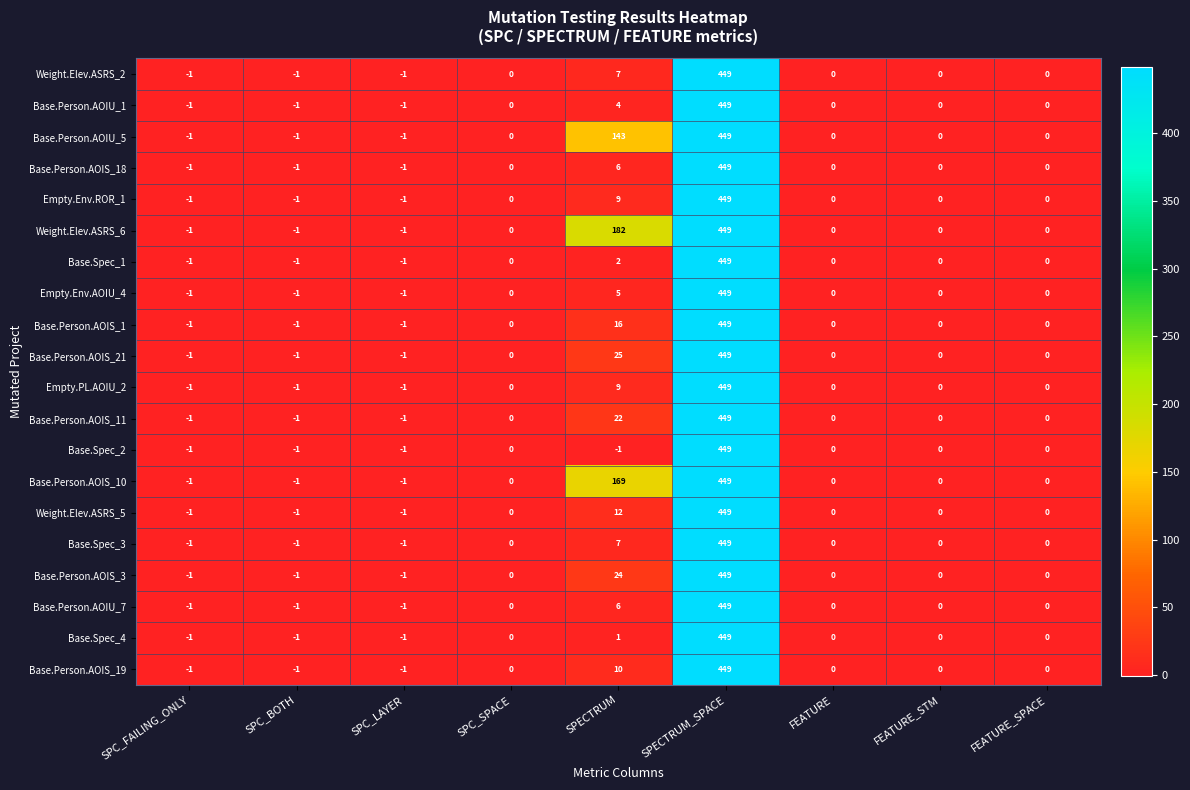

How many series are shown in this chart?

20